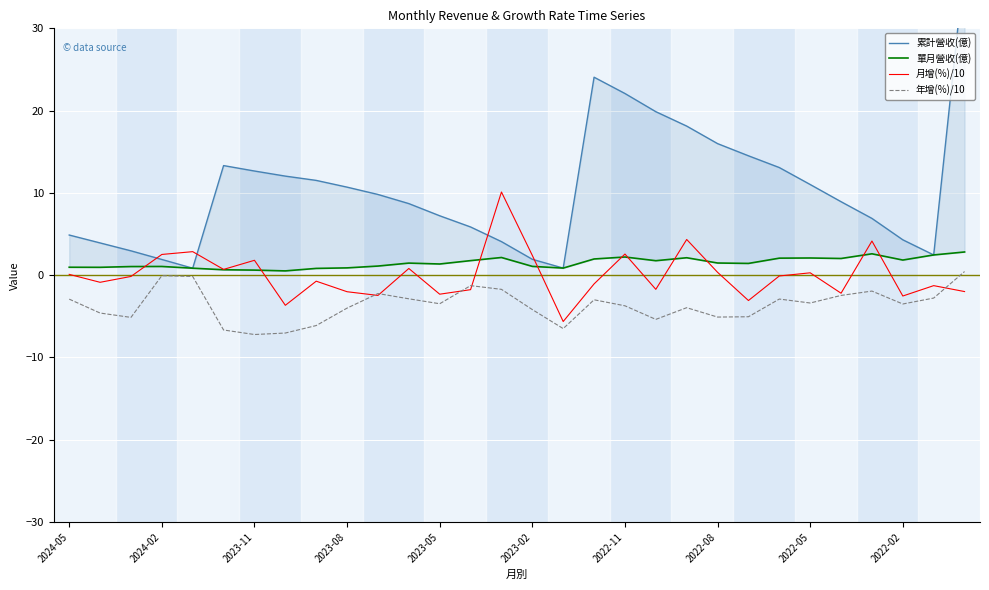

How many data points does each series have?

30